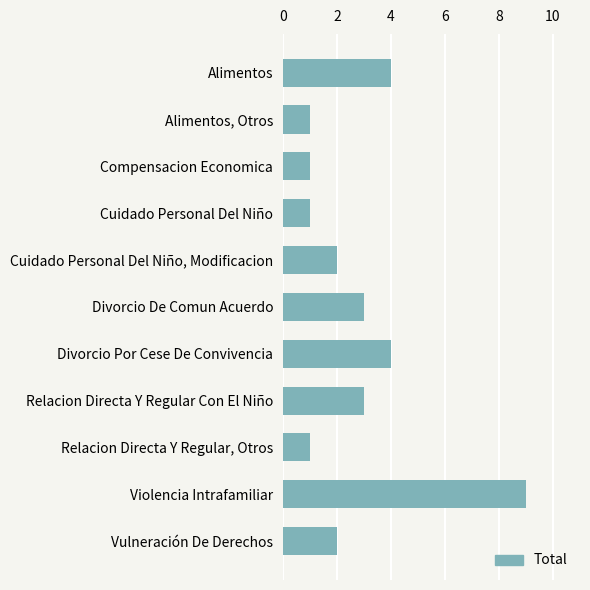

Reading bottom to top, transcribe all the data shown in this chart.

2	9	1	3	4	3	2	1	1	1	4